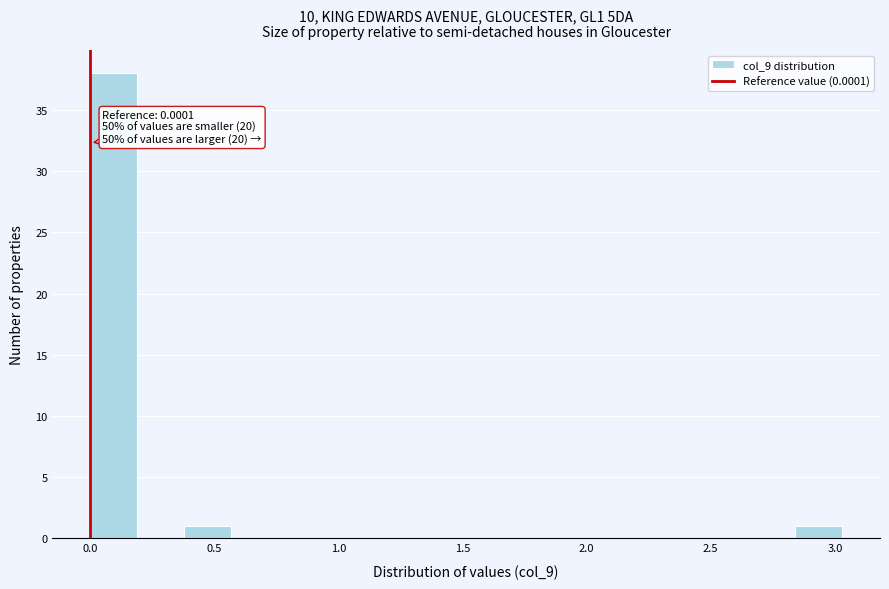

Around what value on the x-axis is the tallest bar? Give the approximate position of its centre, as read against the axis.

0.10